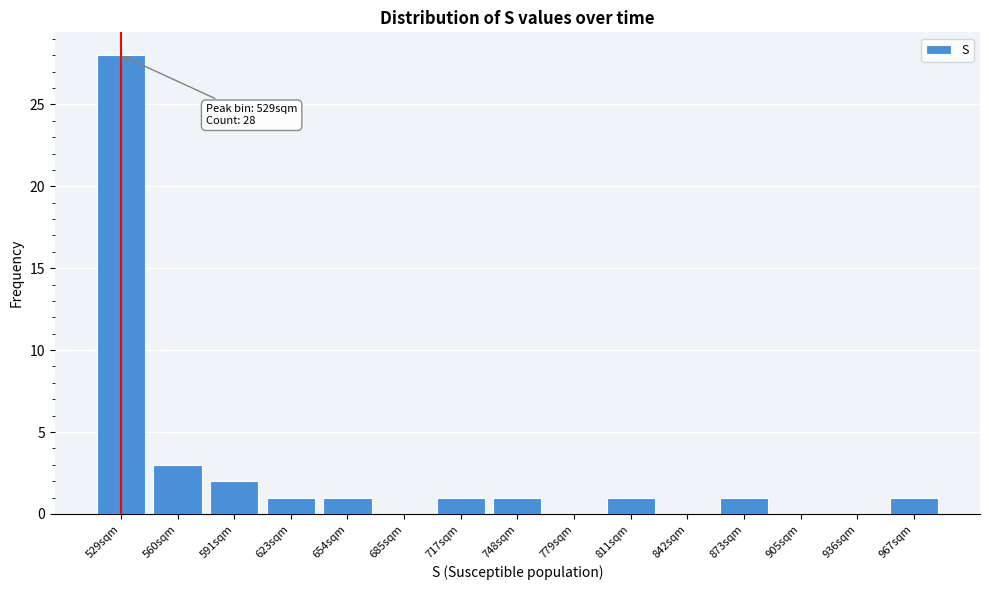

Reading left to right, list all the values displayed in this chart.

529sqm=28	560sqm=3	591sqm=2	623sqm=1	654sqm=1	685sqm=0	717sqm=1	748sqm=1	779sqm=0	811sqm=1	842sqm=0	873sqm=1	905sqm=0	936sqm=0	967sqm=1